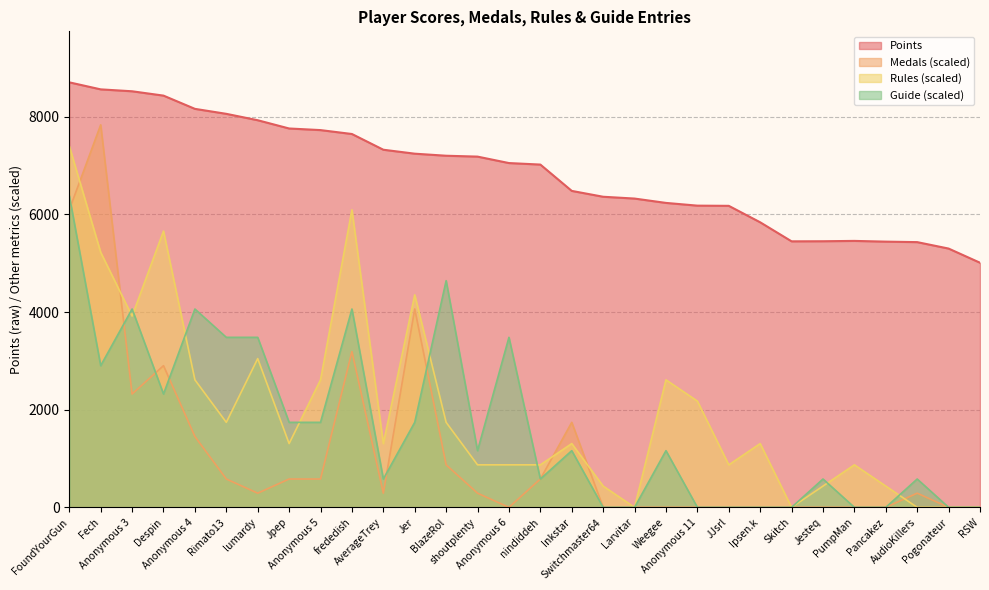

True or false: Medals has a value of 1450.5 at Anonymous 4.

True